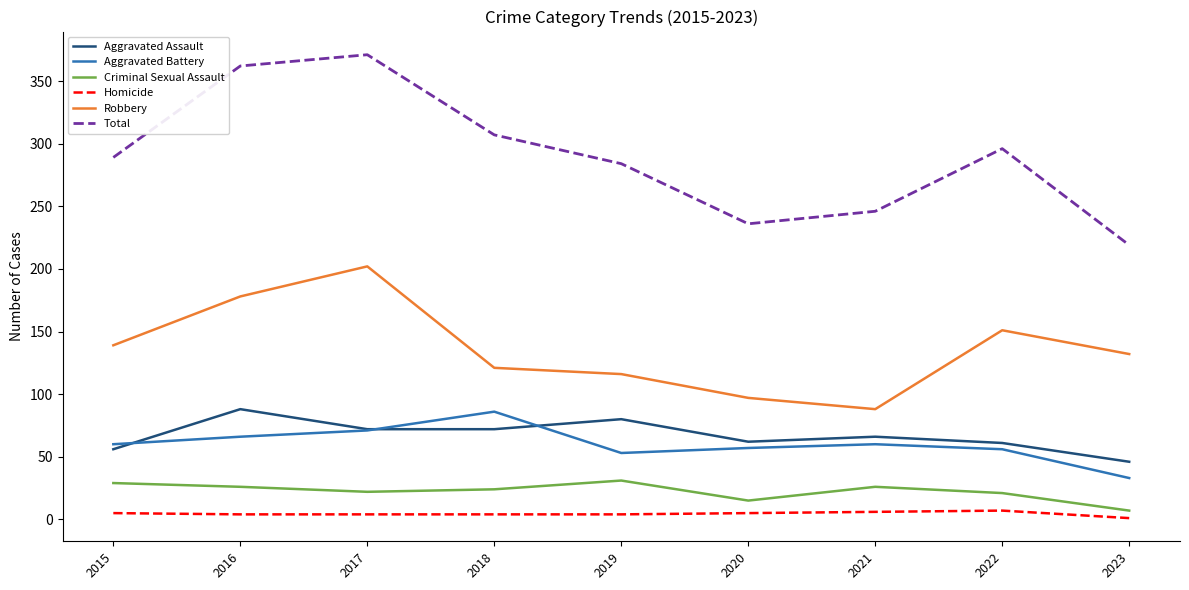

What is the difference between the Robbery values at 2020 and 2019?

19